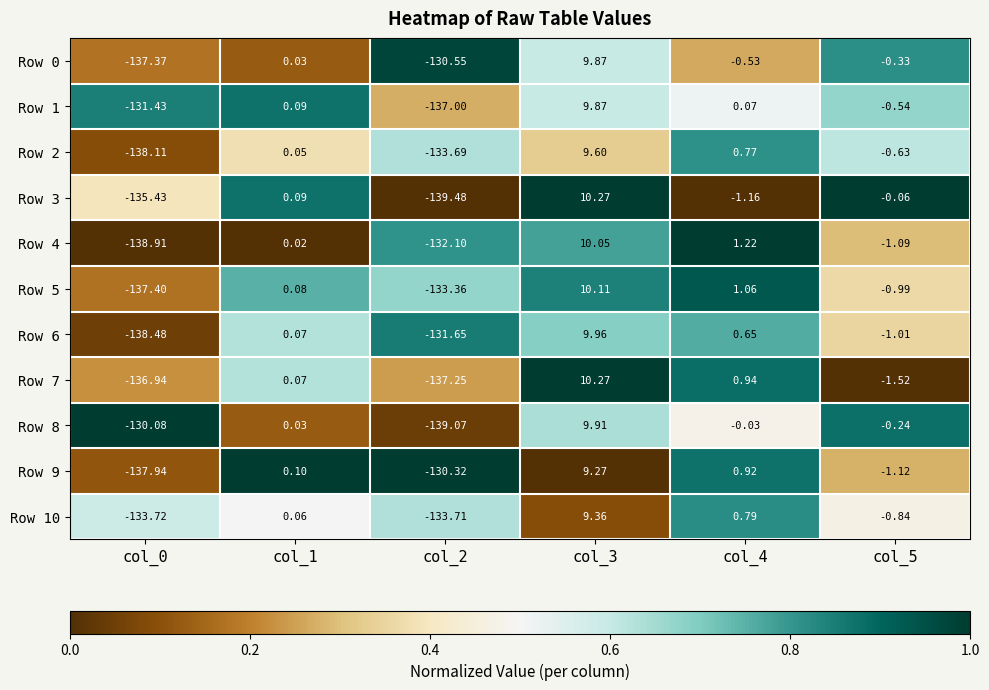

How many values in Row 9 are below zero?

3